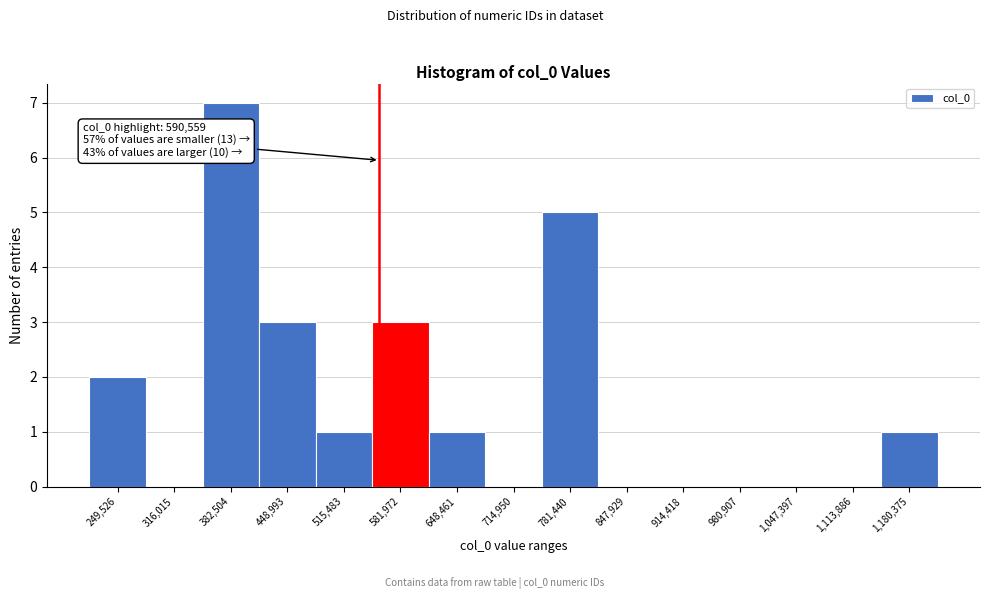

Reading left to right, list all the values displayed in this chart.

249,526=2	316,015=0	382,504=7	448,993=3	515,483=1	581,972=3	648,461=1	714,950=0	781,440=5	847,929=0	914,418=0	980,907=0	1,047,397=0	1,113,886=0	1,180,375=1